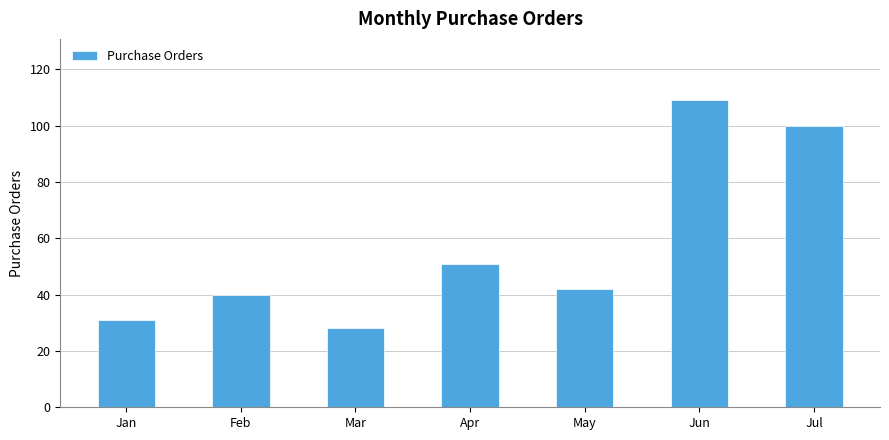

How many values are below 42?

3